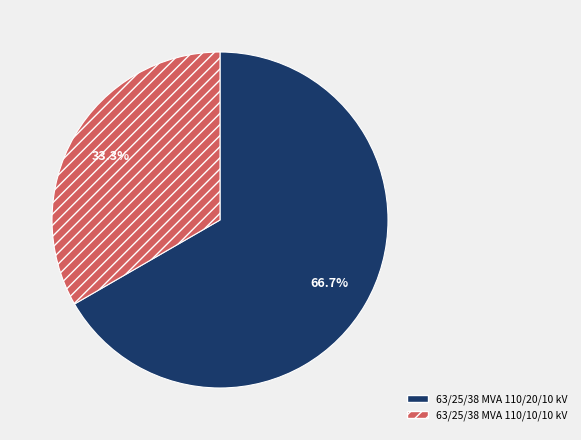

Is it true that 63/25/38 MVA 110/10/10 kV is 47% of the pie?

False